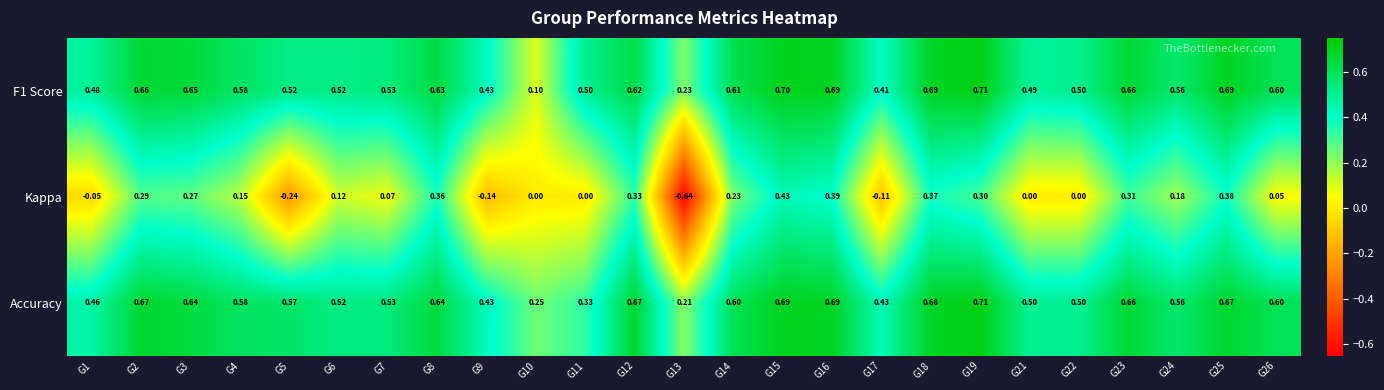

Which series changed the most between G9 and G24?

Kappa